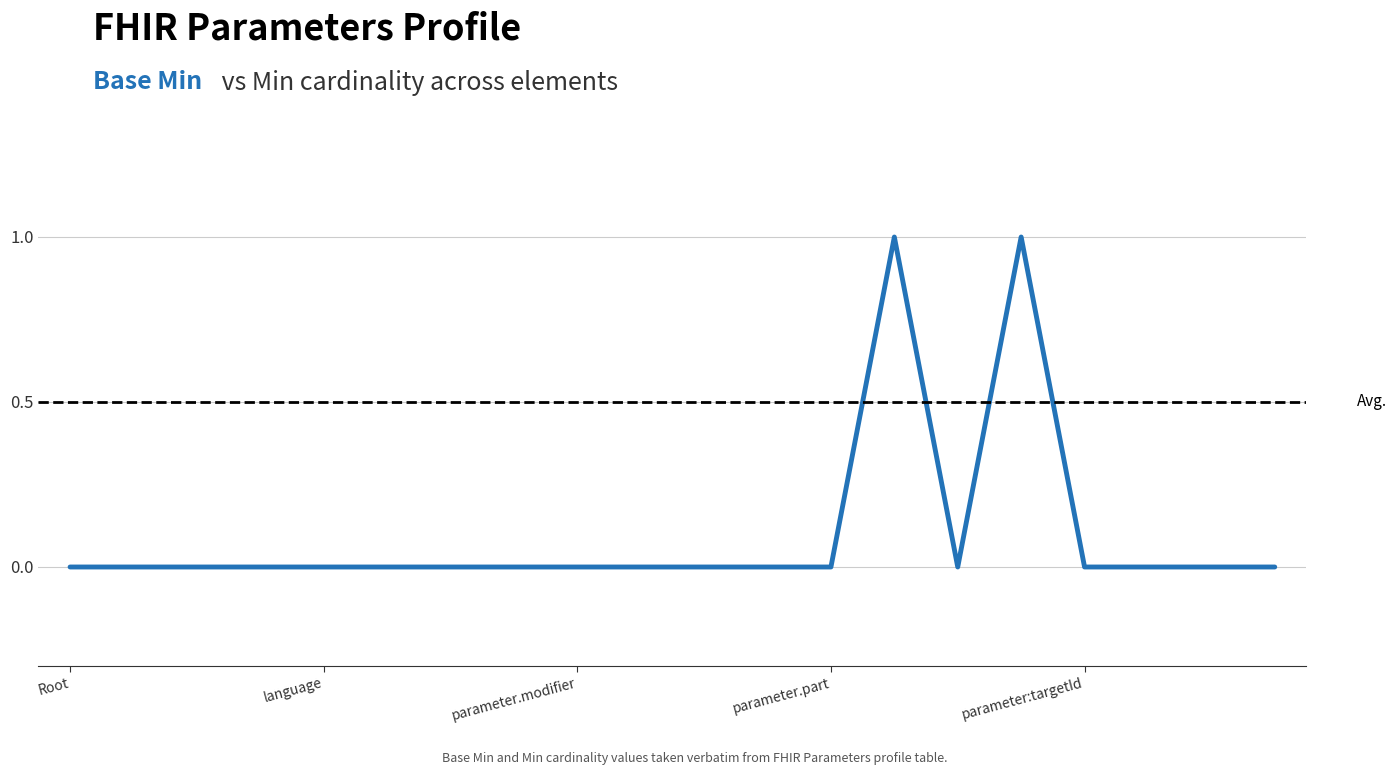

How many categories are shown in the chart?

20